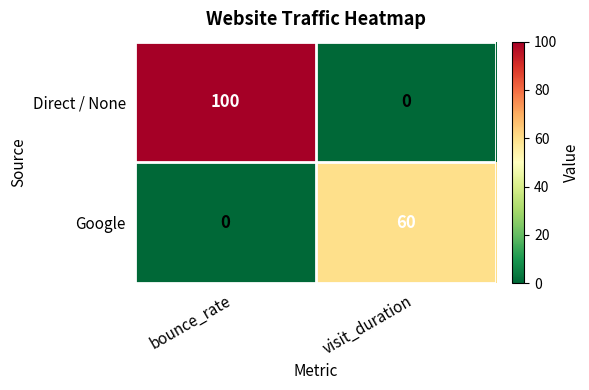

What is the average value of the Google series?

30